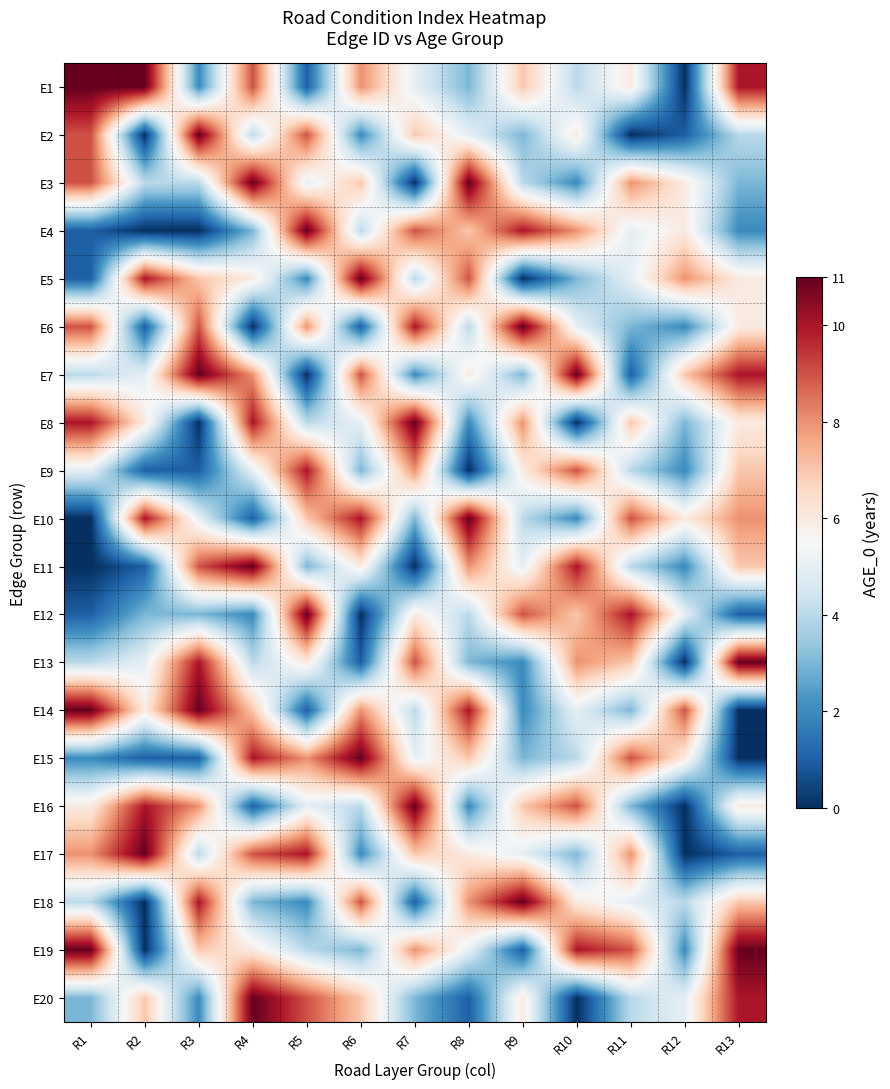

Reading right to left, what are all the values shown in this chart?

E1: R13=10	R12=0	R11=6	R10=4	R9=7	R8=3	R7=5	R6=8	R5=1	R4=9	R3=2	R2=11	R1=11
E2: R13=4	R12=1	R11=0	R10=6	R9=3	R8=5	R7=7	R6=2	R5=9	R4=4	R3=11	R2=0	R1=9
E3: R13=3	R12=6	R11=8	R10=2	R9=4	R8=11	R7=0	R6=7	R5=5	R4=11	R3=4	R2=4	R1=9
E4: R13=2	R12=6	R11=5	R10=8	R9=10	R8=7	R7=9	R6=4	R5=11	R4=3	R3=0	R2=0	R1=1
E5: R13=6	R12=8	R11=5	R10=3	R9=0	R8=9	R7=4	R6=11	R5=2	R4=6	R3=7	R2=10	R1=1
E6: R13=6	R12=2	R11=3	R10=5	R9=11	R8=4	R7=10	R6=1	R5=8	R4=0	R3=9	R2=1	R1=9
E7: R13=10	R12=7	R11=1	R10=11	R9=3	R8=6	R7=2	R6=9	R5=0	R4=8	R3=11	R2=5	R1=4
E8: R13=6	R12=3	R11=7	R10=0	R9=8	R8=2	R7=11	R6=5	R5=4	R4=10	R3=0	R2=6	R1=10
E9: R13=7	R12=2	R11=4	R10=9	R9=6	R8=0	R7=8	R6=3	R5=10	R4=5	R3=1	R2=1	R1=5
E10: R13=8	R12=6	R11=9	R10=2	R9=4	R8=11	R7=3	R6=10	R5=7	R4=1	R3=5	R2=10	R1=0
E11: R13=7	R12=2	R11=4	R10=10	R9=5	R8=8	R7=0	R6=6	R5=3	R4=11	R3=9	R2=1	R1=0
E12: R13=1	R12=5	R11=10	R10=7	R9=9	R8=4	R7=6	R6=0	R5=11	R4=2	R3=3	R2=3	R1=1
E13: R13=11	R12=0	R11=7	R10=8	R9=2	R8=3	R7=9	R6=1	R5=6	R4=4	R3=10	R2=5	R1=4
E14: R13=0	R12=9	R11=3	R10=5	R9=2	R8=10	R7=4	R6=8	R5=1	R4=7	R3=11	R2=6	R1=11
E15: R13=0	R12=6	R11=9	R10=4	R9=3	R8=7	R7=5	R6=11	R5=8	R4=10	R3=1	R2=1	R1=2
E16: R13=6	R12=0	R11=3	R10=9	R9=7	R8=2	R7=11	R6=4	R5=5	R4=1	R3=8	R2=10	R1=6
E17: R13=1	R12=0	R11=8	R10=3	R9=5	R8=6	R7=7	R6=2	R5=10	R4=9	R3=4	R2=11	R1=8
E18: R13=7	R12=4	R11=5	R10=6	R9=11	R8=8	R7=1	R6=9	R5=2	R4=3	R3=10	R2=0	R1=4
E19: R13=11	R12=2	R11=9	R10=10	R9=1	R8=5	R7=8	R6=3	R5=4	R4=6	R3=7	R2=0	R1=11
E20: R13=10	R12=5	R11=4	R10=0	R9=6	R8=1	R7=3	R6=7	R5=9	R4=11	R3=2	R2=7	R1=3